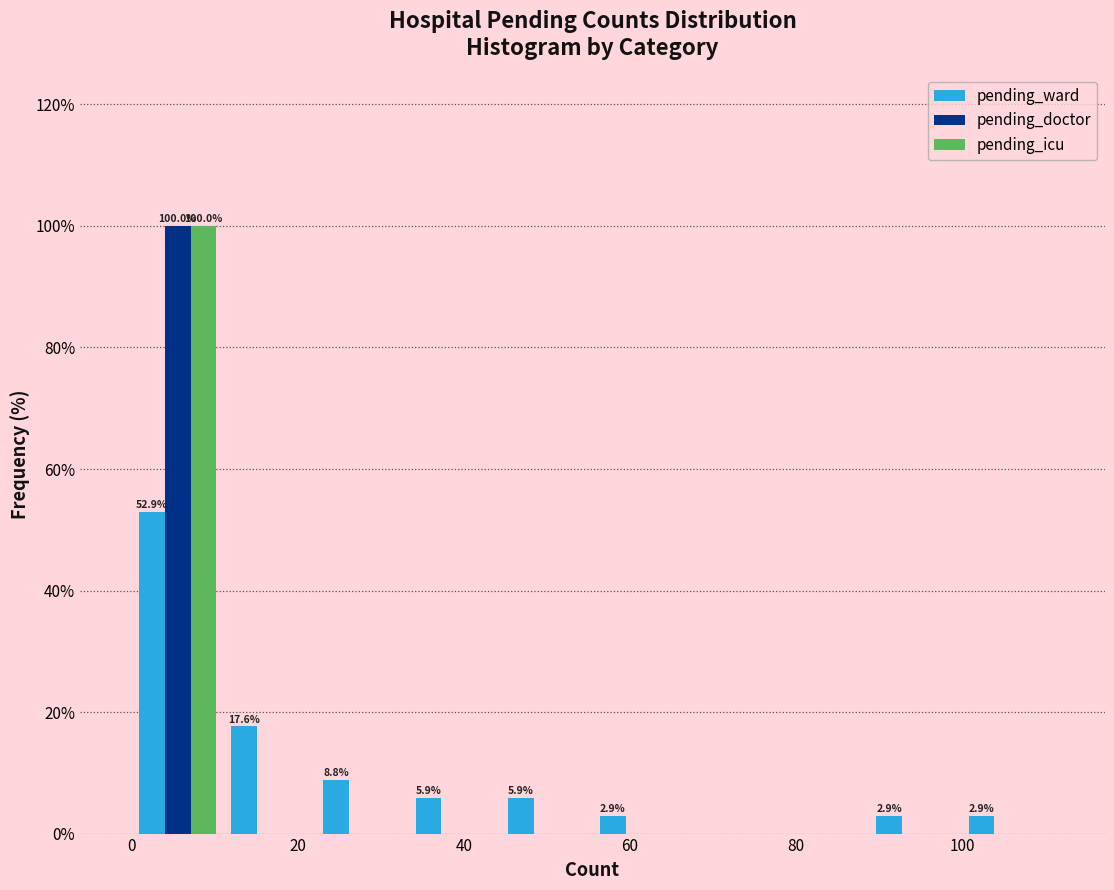

In the pending_doctor series, which range on the x-axis has the tallest bar?

0 to 12